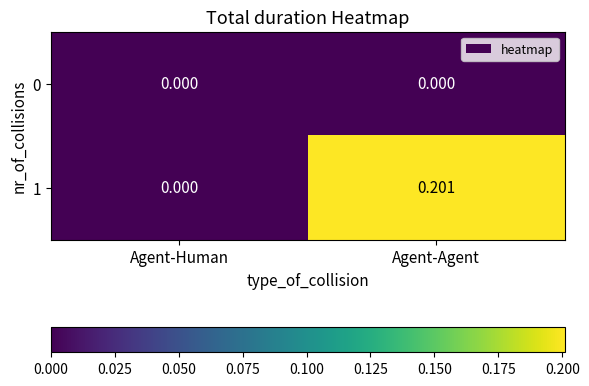

At which category is the sum across all series the highest?

Agent-Agent